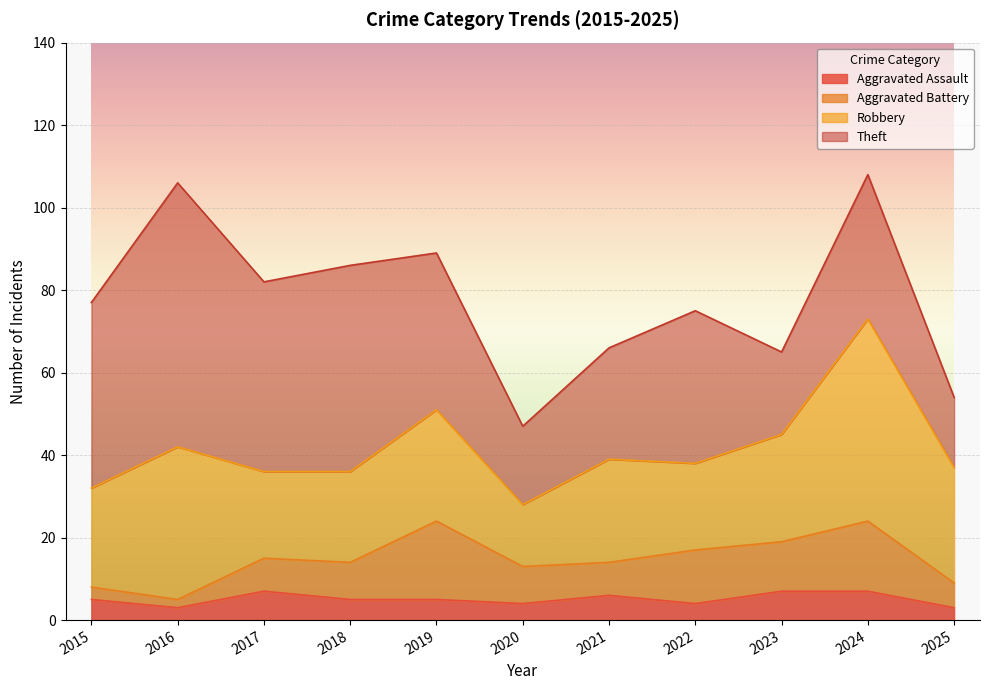

Reading right to left, extract all data points from this chart.

Aggravated Assault: 2025=3	2024=7	2023=7	2022=4	2021=6	2020=4	2019=5	2018=5	2017=7	2016=3	2015=5
Aggravated Battery: 2025=6	2024=17	2023=12	2022=13	2021=8	2020=9	2019=19	2018=9	2017=8	2016=2	2015=3
Robbery: 2025=28	2024=49	2023=26	2022=21	2021=25	2020=15	2019=27	2018=22	2017=21	2016=37	2015=24
Theft: 2025=17	2024=35	2023=20	2022=37	2021=27	2020=19	2019=38	2018=50	2017=46	2016=64	2015=45